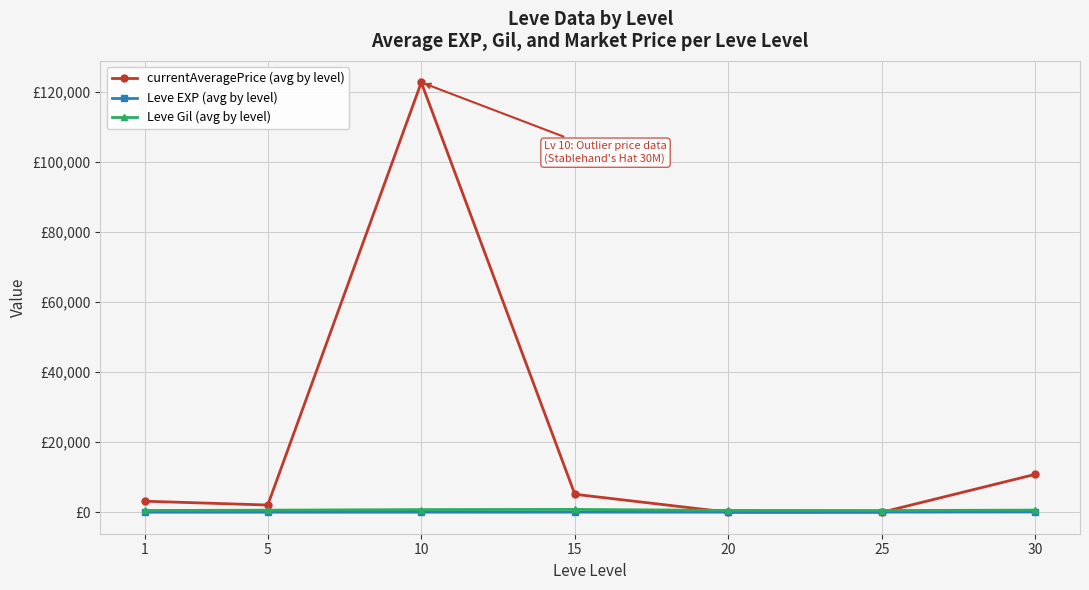

Between 5 and 25, which series saw the biggest shift?

currentAveragePrice (avg by level)